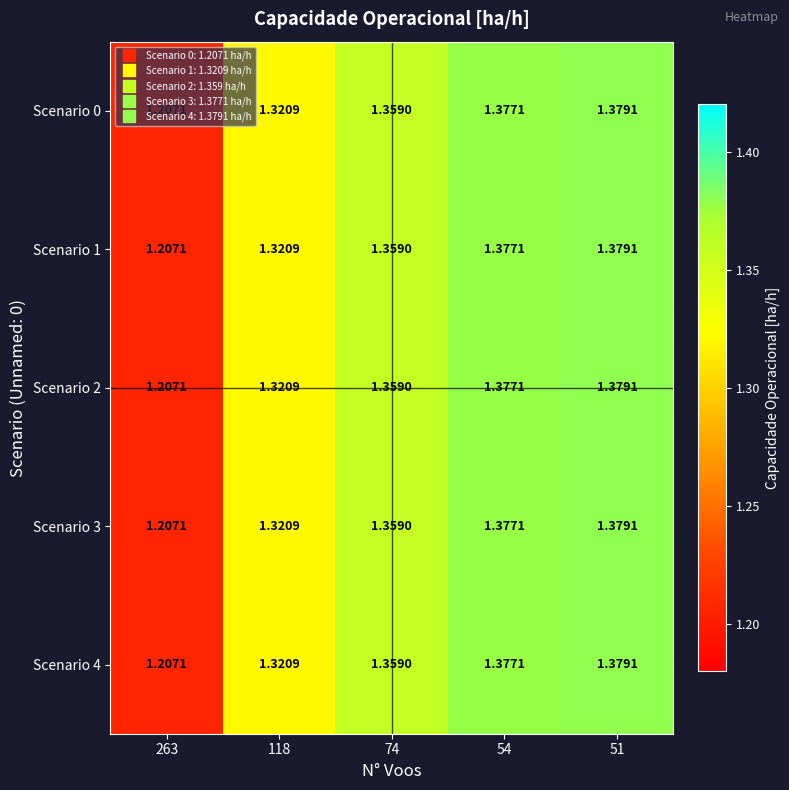

Is the value of Scenario 0 at 74 greater than the value of Scenario 3 at 118?

Yes